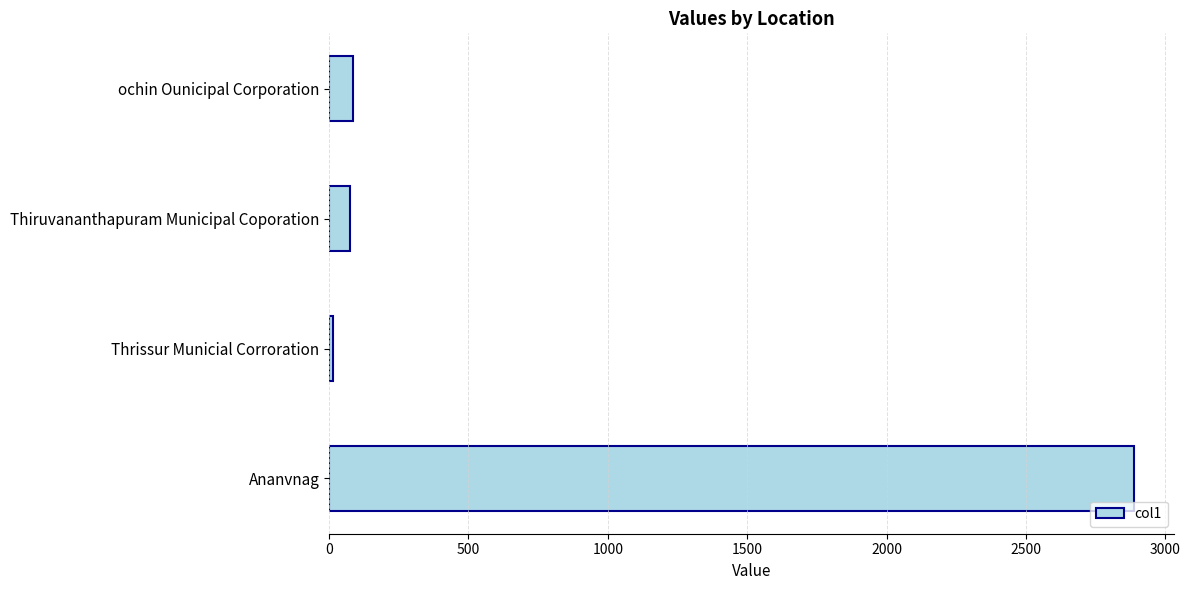

How many series are shown in this chart?

1